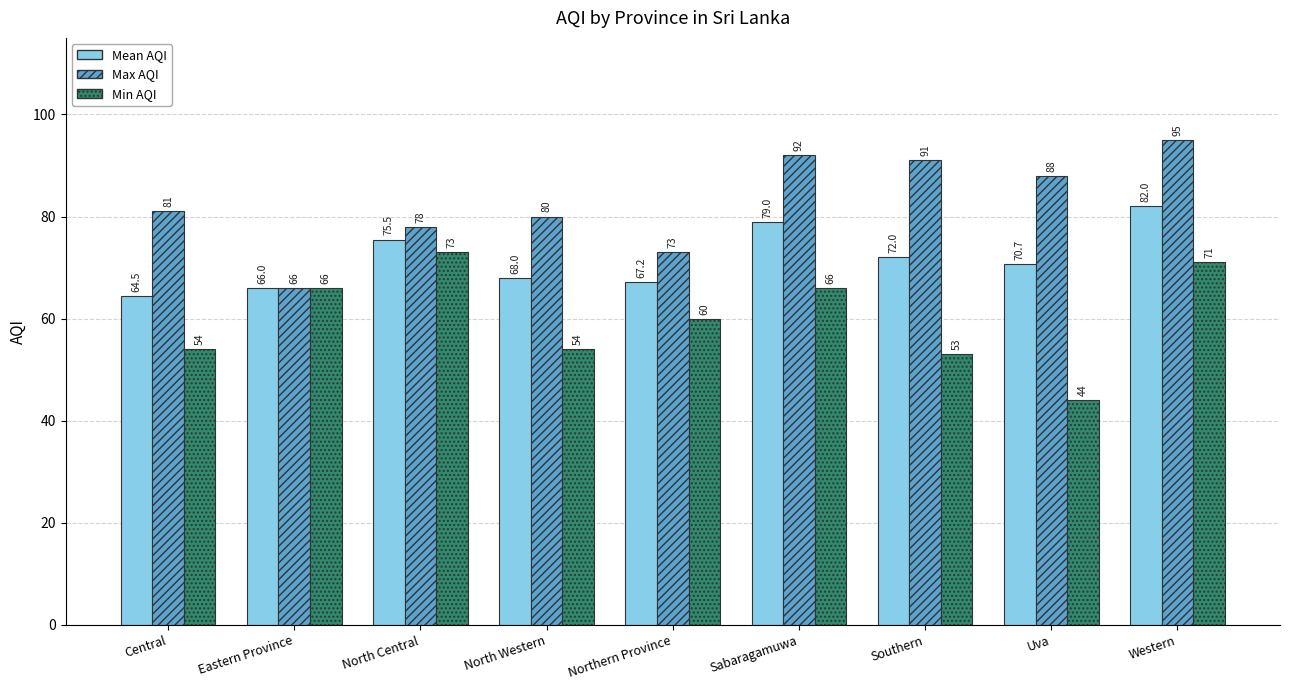

Does the chart contain stacked bars?

No